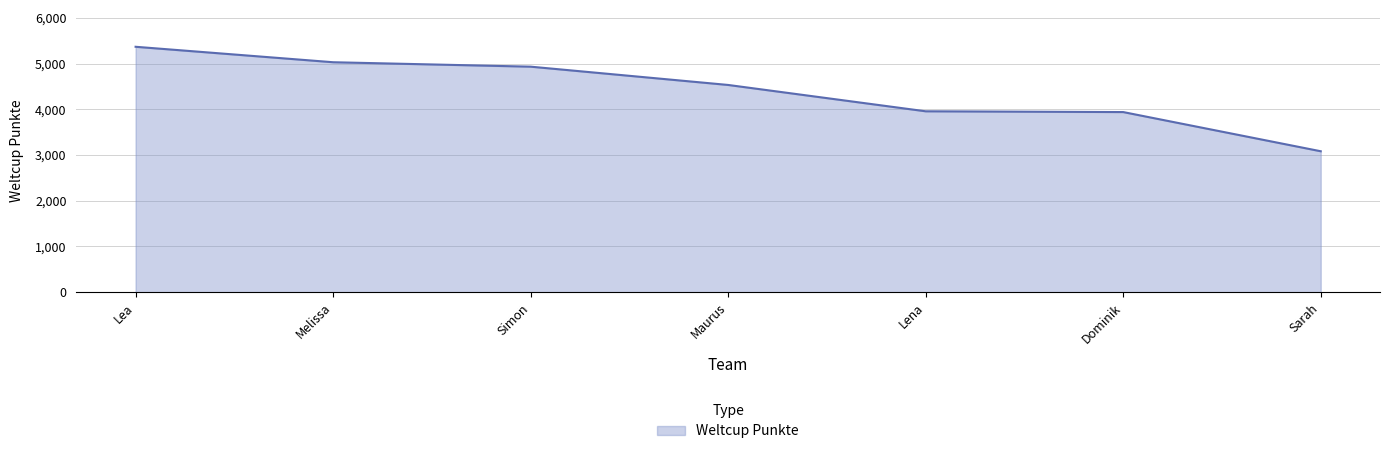

What value does the data have at Dominik, to the nearest 100?

3900